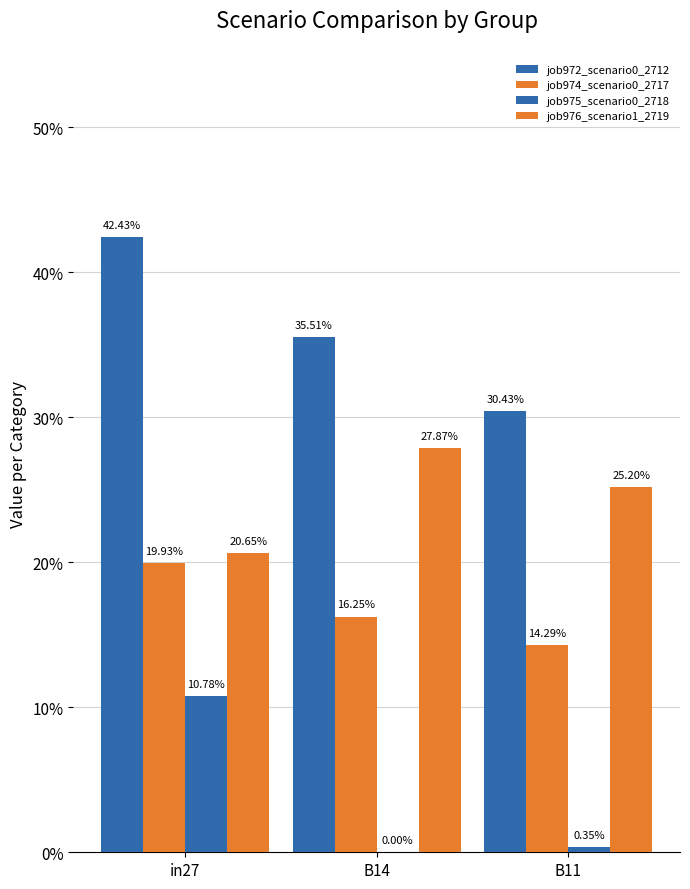

The job974_scenario0_2717 series shows 0.2 at B14. True or false?

True